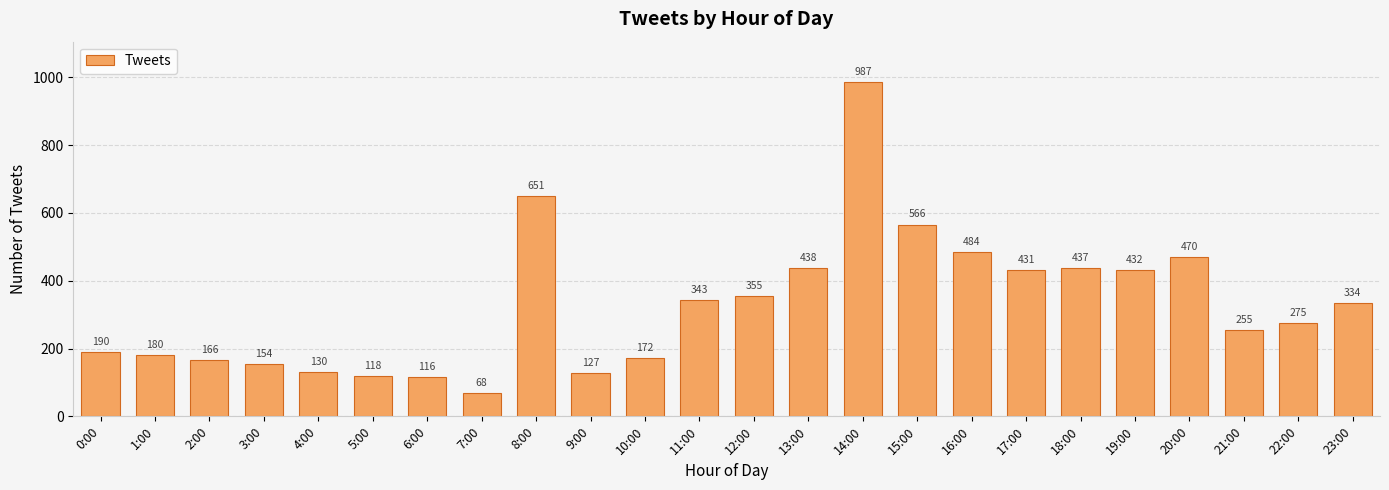

Rank the categories by value from lowest to highest.

7:00, 6:00, 5:00, 9:00, 4:00, 3:00, 2:00, 10:00, 1:00, 0:00, 21:00, 22:00, 23:00, 11:00, 12:00, 17:00, 19:00, 18:00, 13:00, 20:00, 16:00, 15:00, 8:00, 14:00